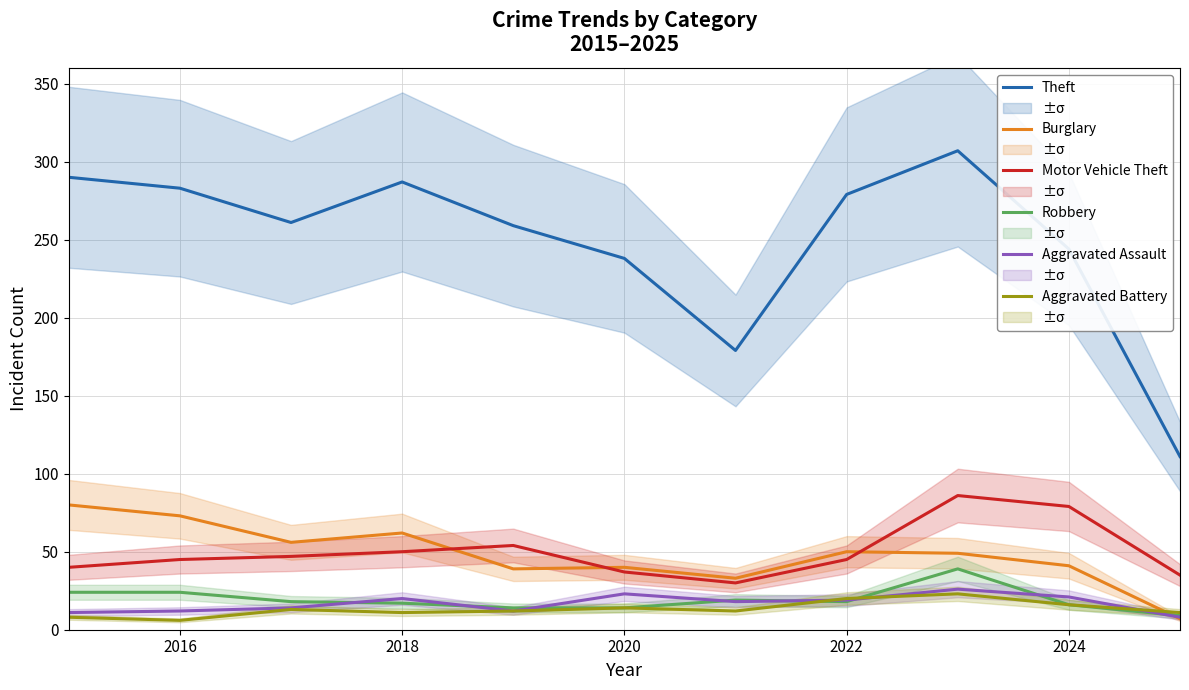

What is the lowest value of the Robbery series?

9